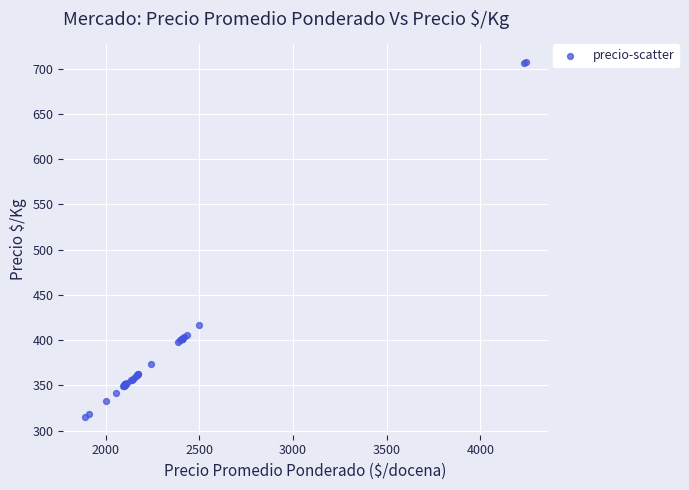

What Y value in the scatter plot is closest to 511?

417